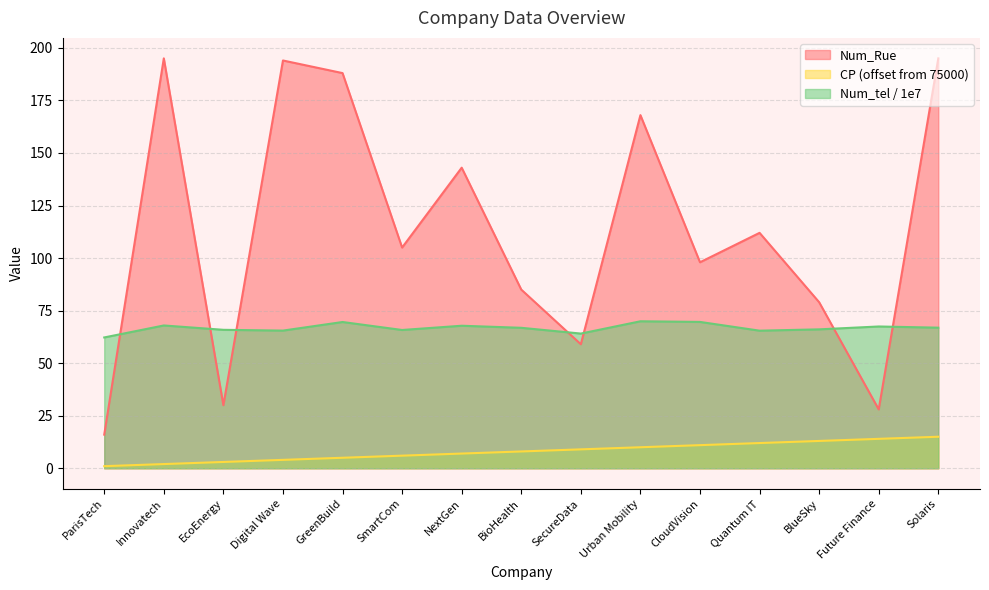

Which has a higher value, Quantum IT or Digital Wave?

Digital Wave